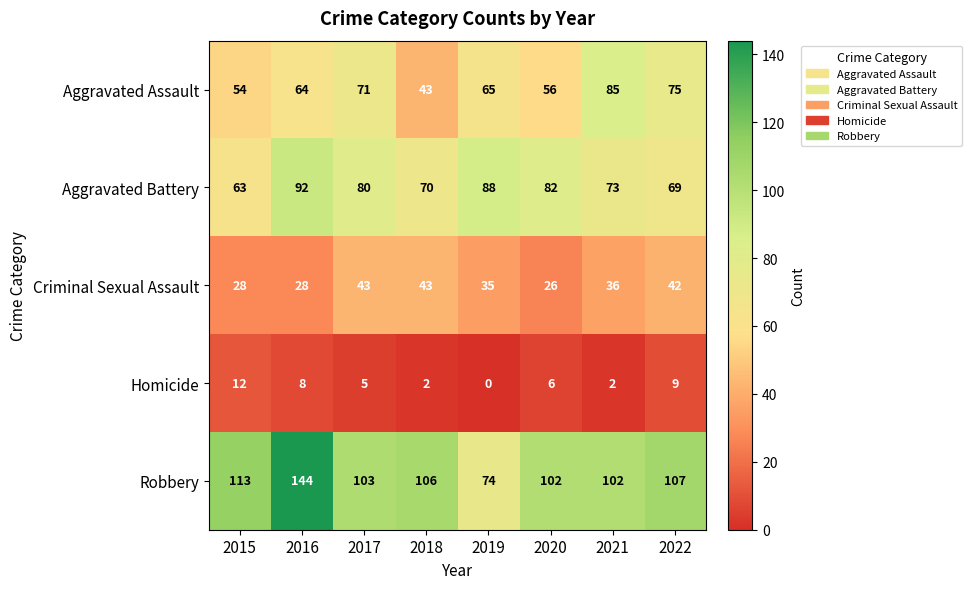

How many categories are shown in the chart?

8